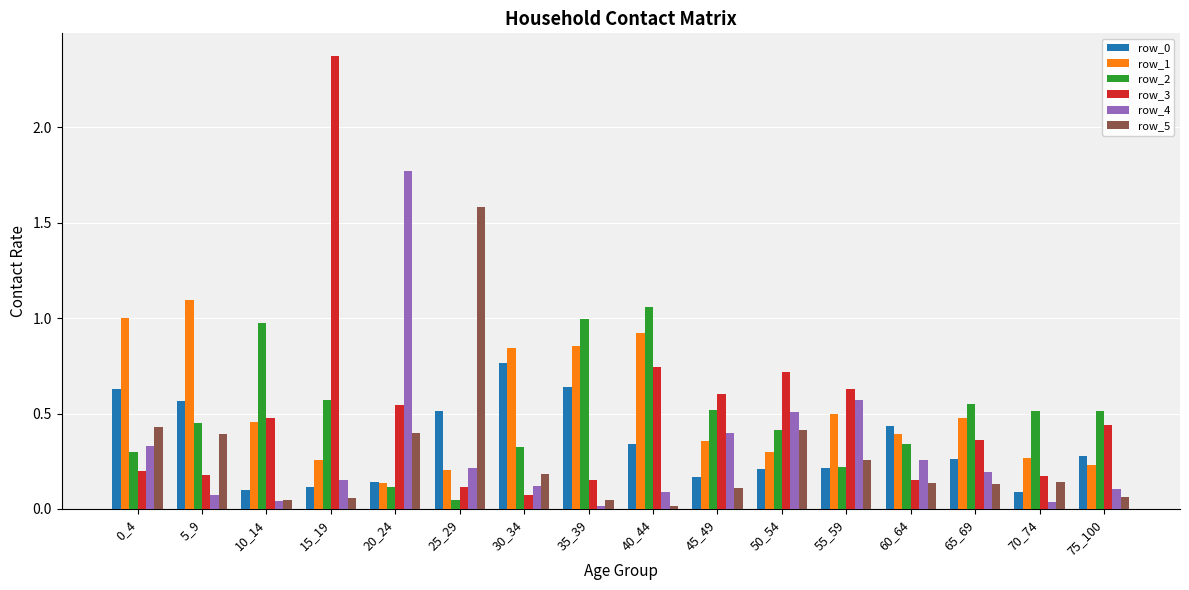

At which category is the sum across all series the highest?

15_19